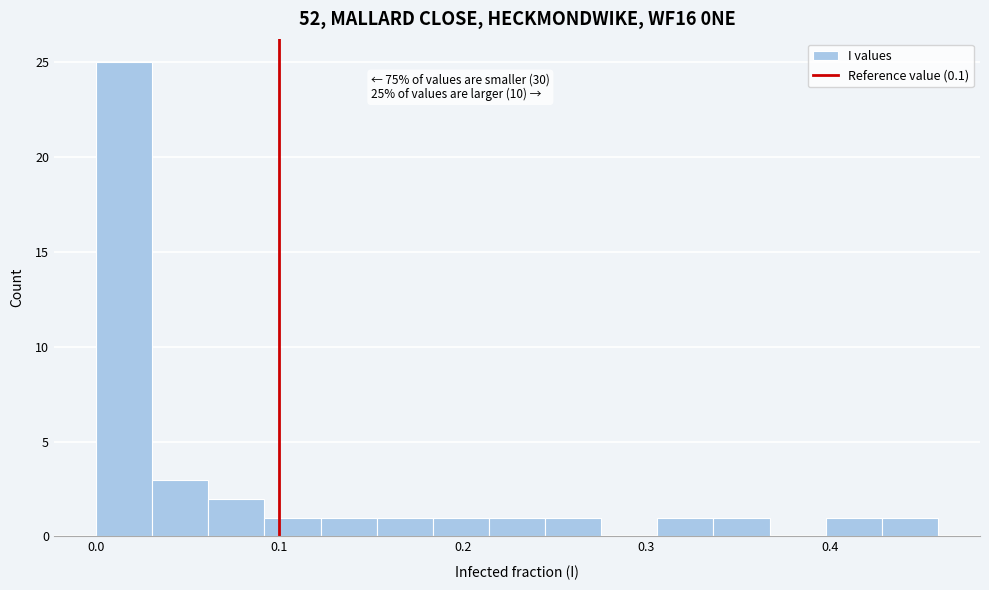

Read against the x-axis, roughly where is the centre of the tallest bar?

0.02